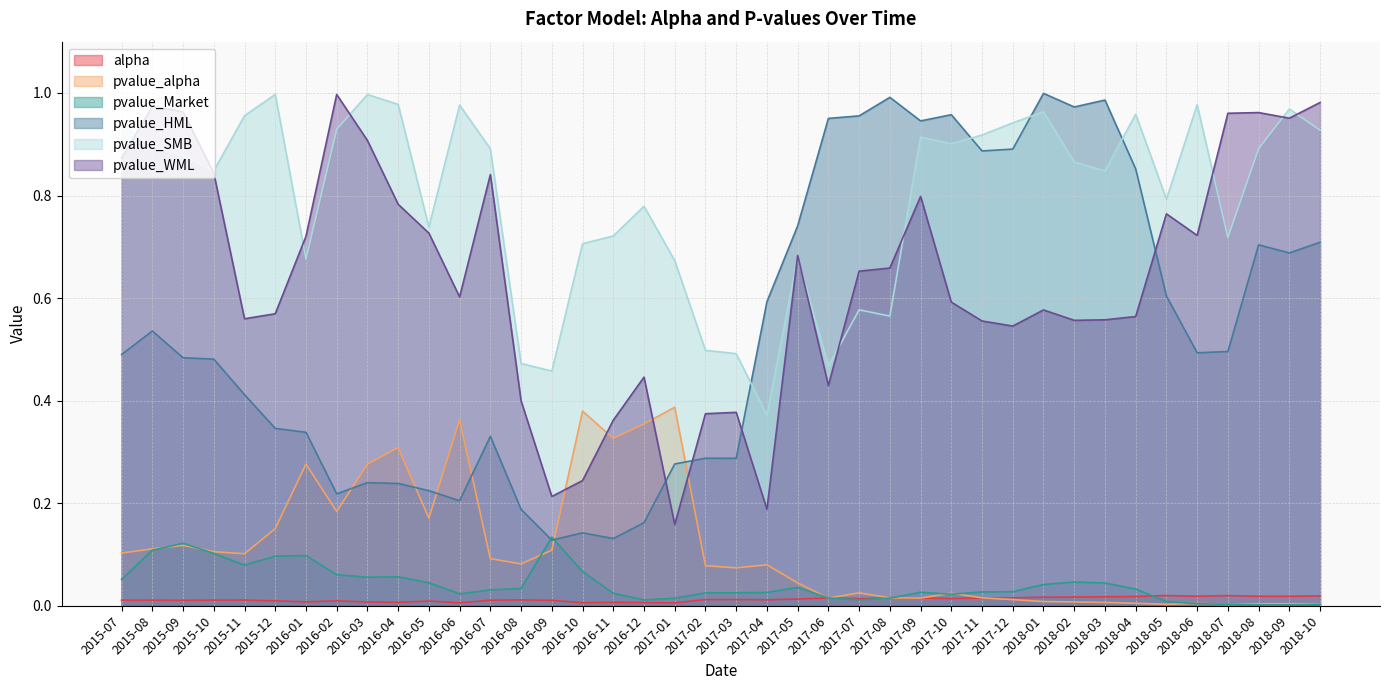

Reading right to left, what are all the values shown in this chart?

alpha: 0.0	0.0	0.0	0.0	0.0	0.0	0.0	0.0	0.0	0.0	0.0	0.0	0.0	0.0	0.0	0.0	0.0	0.0	0.0	0.0	0.0	0.0	0.0	0.0	0.0	0.0	0.0	0.0	0.0	0.0	0.0	0.0	0.0	0.0	0.0	0.0	0.0	0.0	0.0	0.0
pvalue_alpha: 0.0	0.0	0.0	0.0	0.0	0.0	0.0	0.0	0.0	0.0	0.0	0.0	0.0	0.0	0.0	0.0	0.0	0.0	0.1	0.1	0.1	0.4	0.4	0.3	0.4	0.1	0.1	0.1	0.4	0.2	0.3	0.3	0.2	0.3	0.2	0.1	0.1	0.1	0.1	0.1
pvalue_Market: 0.0	0.0	0.0	0.0	0.0	0.0	0.0	0.0	0.0	0.0	0.0	0.0	0.0	0.0	0.0	0.0	0.0	0.0	0.0	0.0	0.0	0.0	0.0	0.0	0.1	0.1	0.0	0.0	0.0	0.0	0.1	0.1	0.1	0.1	0.1	0.1	0.1	0.1	0.1	0.1
pvalue_HML: 0.7	0.7	0.7	0.5	0.5	0.6	0.9	1.0	1.0	1.0	0.9	0.9	1.0	0.9	1.0	1.0	1.0	0.7	0.6	0.3	0.3	0.3	0.2	0.1	0.1	0.1	0.2	0.3	0.2	0.2	0.2	0.2	0.2	0.3	0.3	0.4	0.5	0.5	0.5	0.5
pvalue_SMB: 0.9	1.0	0.9	0.7	1.0	0.8	1.0	0.8	0.9	1.0	0.9	0.9	0.9	0.9	0.6	0.6	0.5	0.7	0.4	0.5	0.5	0.7	0.8	0.7	0.7	0.5	0.5	0.9	1.0	0.7	1.0	1.0	0.9	0.7	1.0	1.0	0.8	0.9	0.9	0.9
pvalue_WML: 1.0	1.0	1.0	1.0	0.7	0.8	0.6	0.6	0.6	0.6	0.5	0.6	0.6	0.8	0.7	0.7	0.4	0.7	0.2	0.4	0.4	0.2	0.4	0.4	0.2	0.2	0.4	0.8	0.6	0.7	0.8	0.9	1.0	0.7	0.6	0.6	0.8	1.0	1.0	0.9